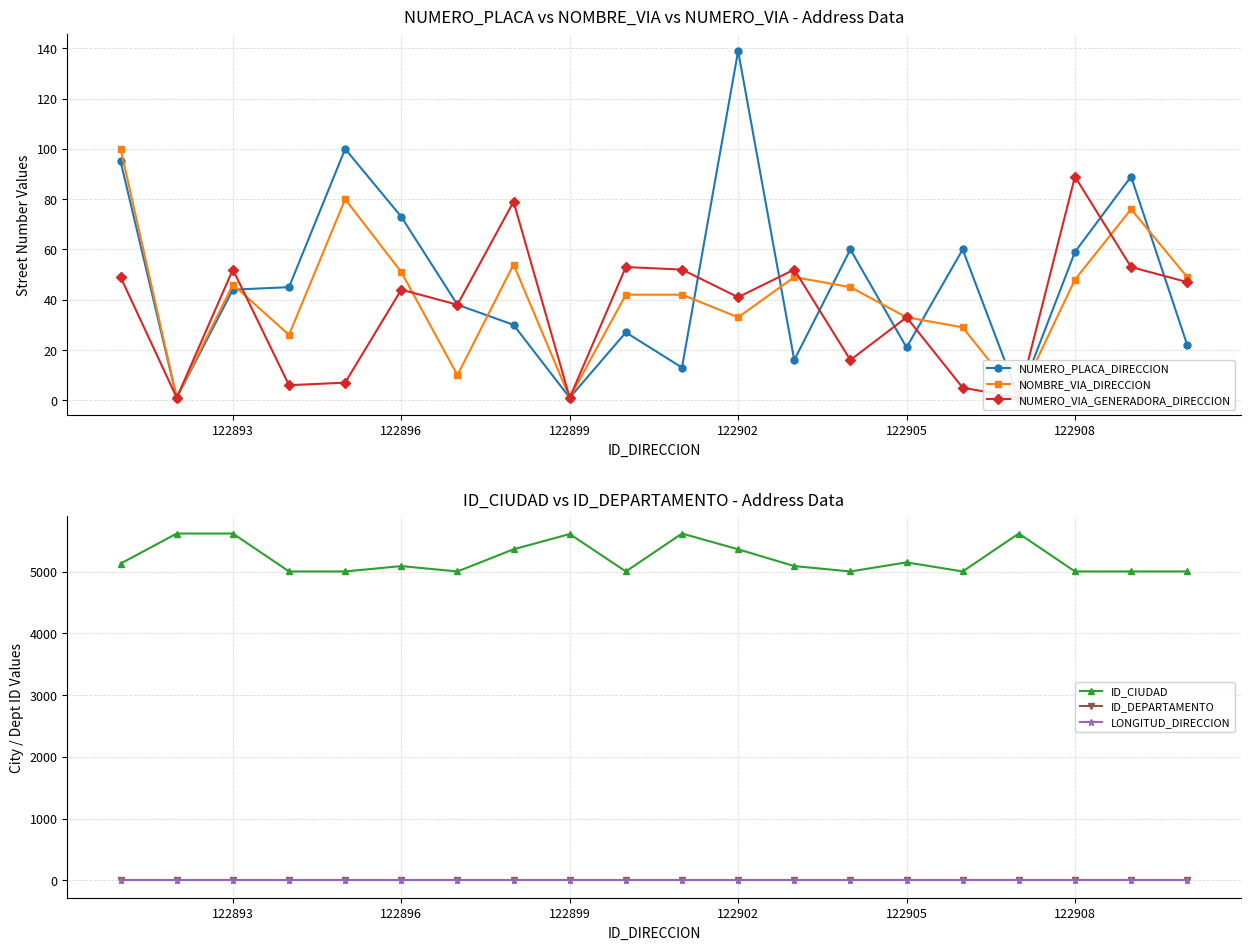

Is it true that LONGITUD_DIRECCION equals 0 at 122905?

True